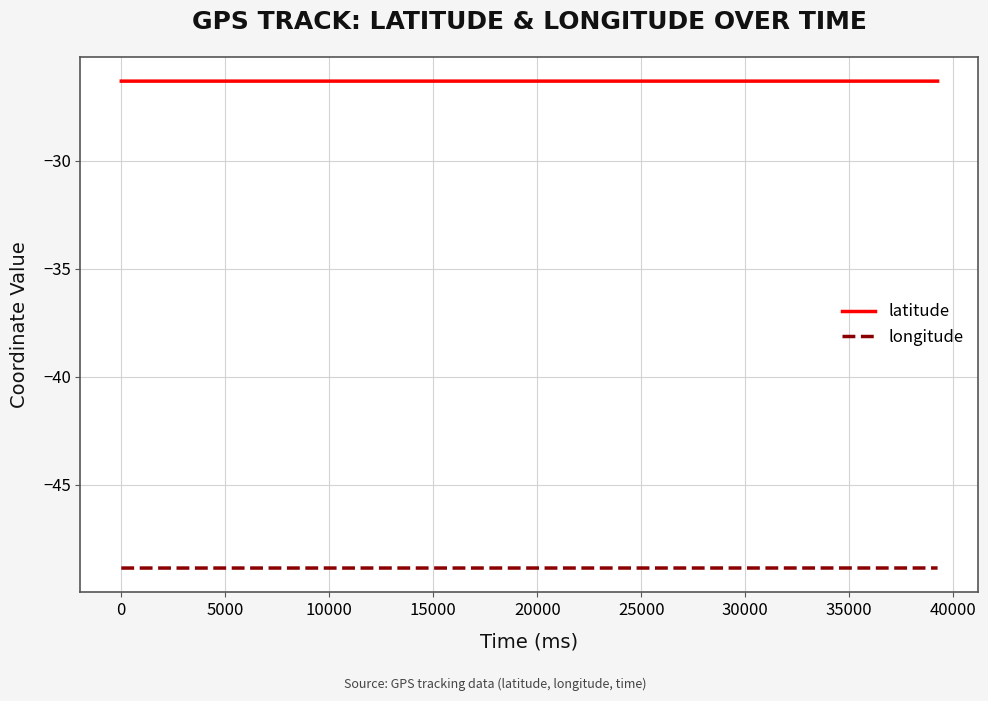

What are all the series names shown in the legend?

latitude, longitude